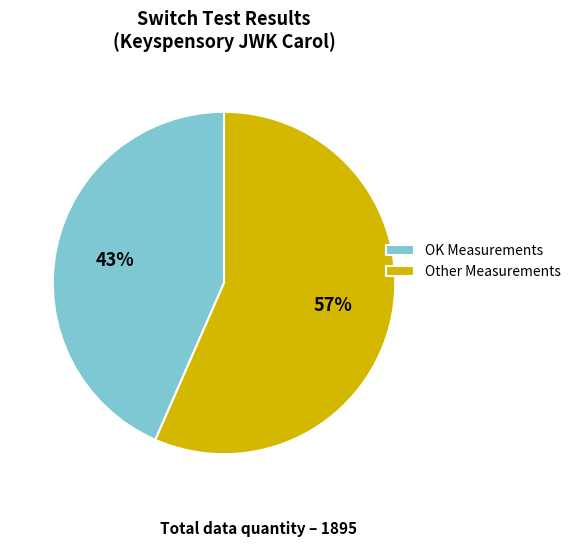

How many segments does this pie chart have?

2